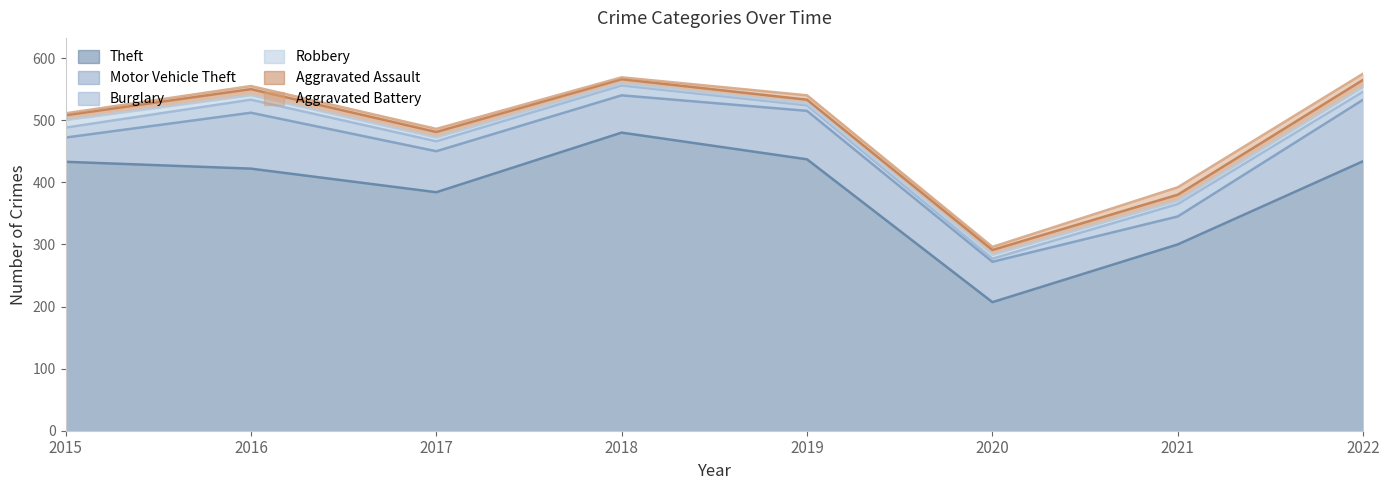

What are all the series names shown in the legend?

Theft, Motor Vehicle Theft, Burglary, Robbery, Aggravated Assault, Aggravated Battery